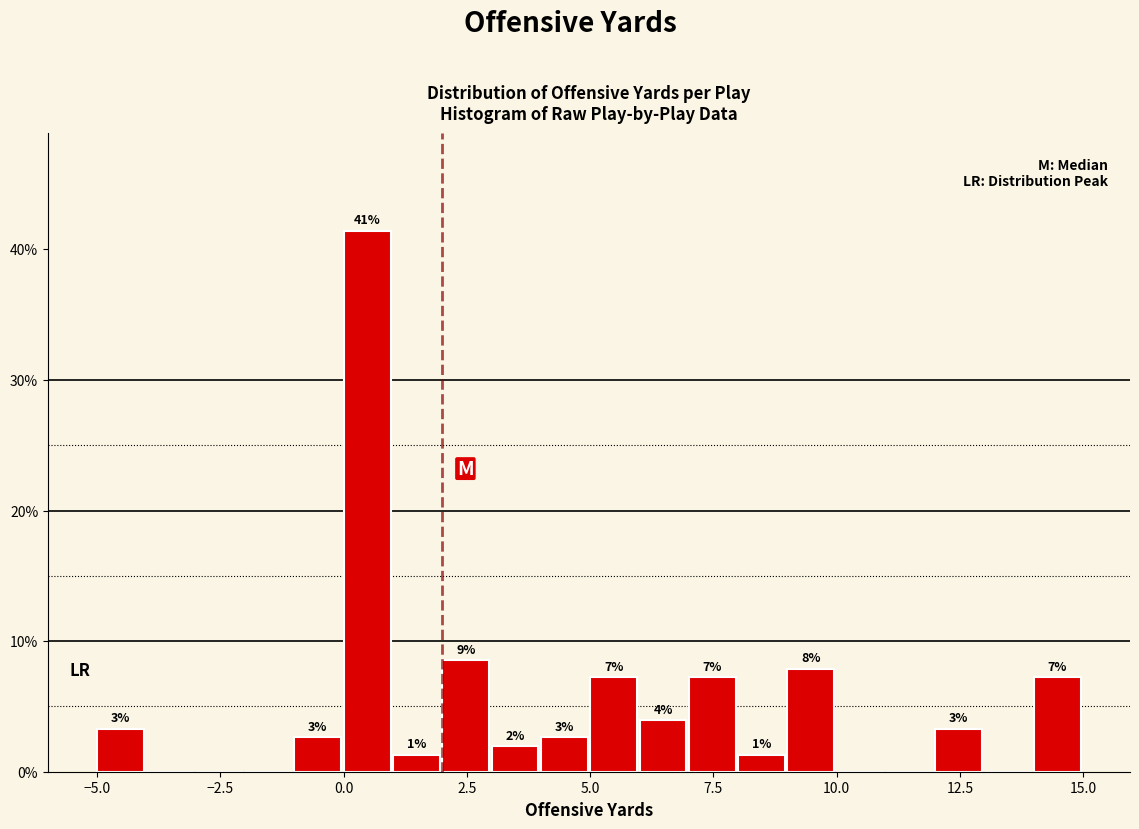

Read against the x-axis, roughly where is the centre of the tallest bar?

0.5